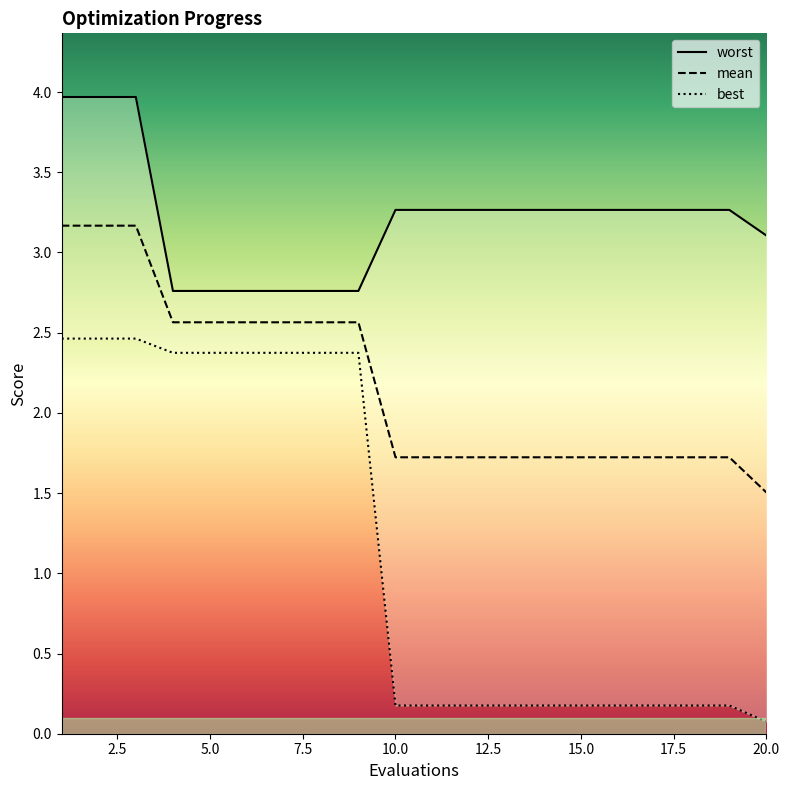

Which category has the lowest value in the mean series?

20.0